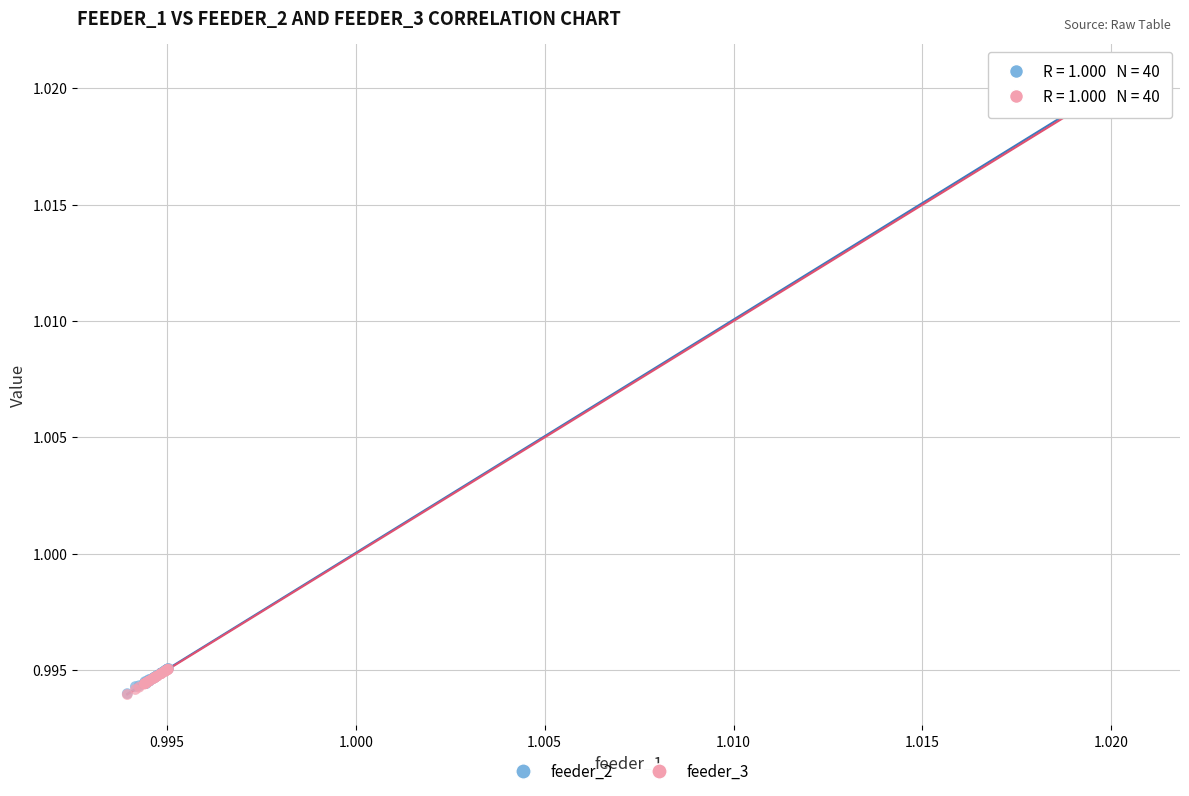

What are all the series names shown in the legend?

feeder_2, feeder_3